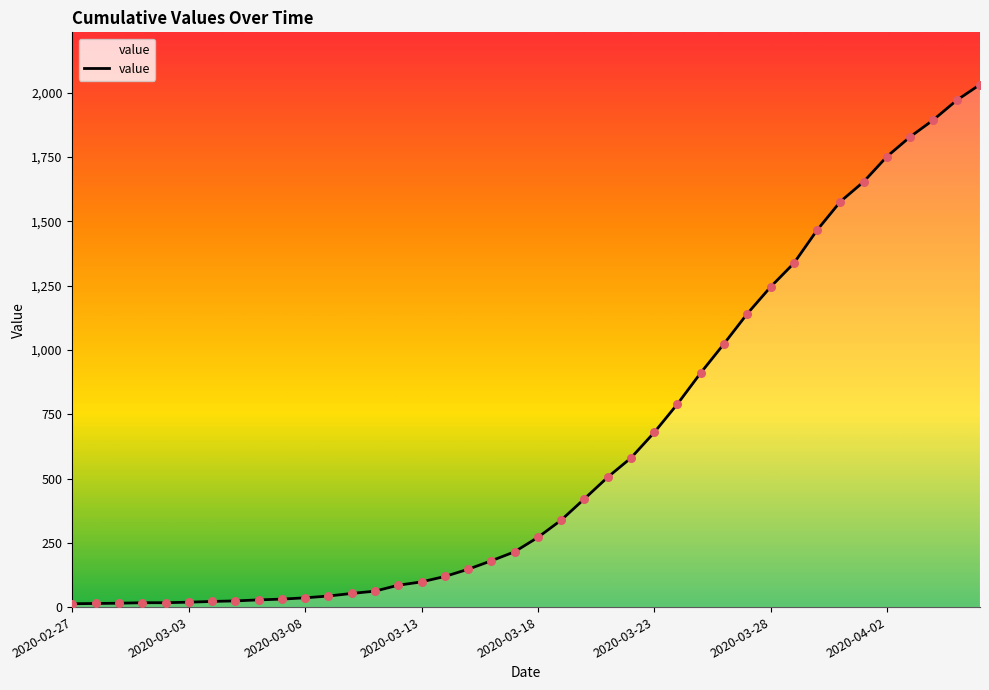

What is the maximum value shown in the chart?

2032